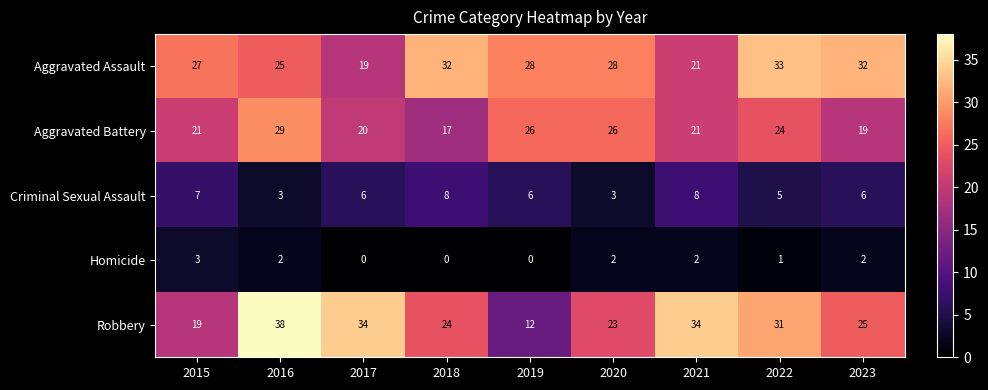

Is the value of Criminal Sexual Assault at 2017 greater than the value of Aggravated Assault at 2018?

No